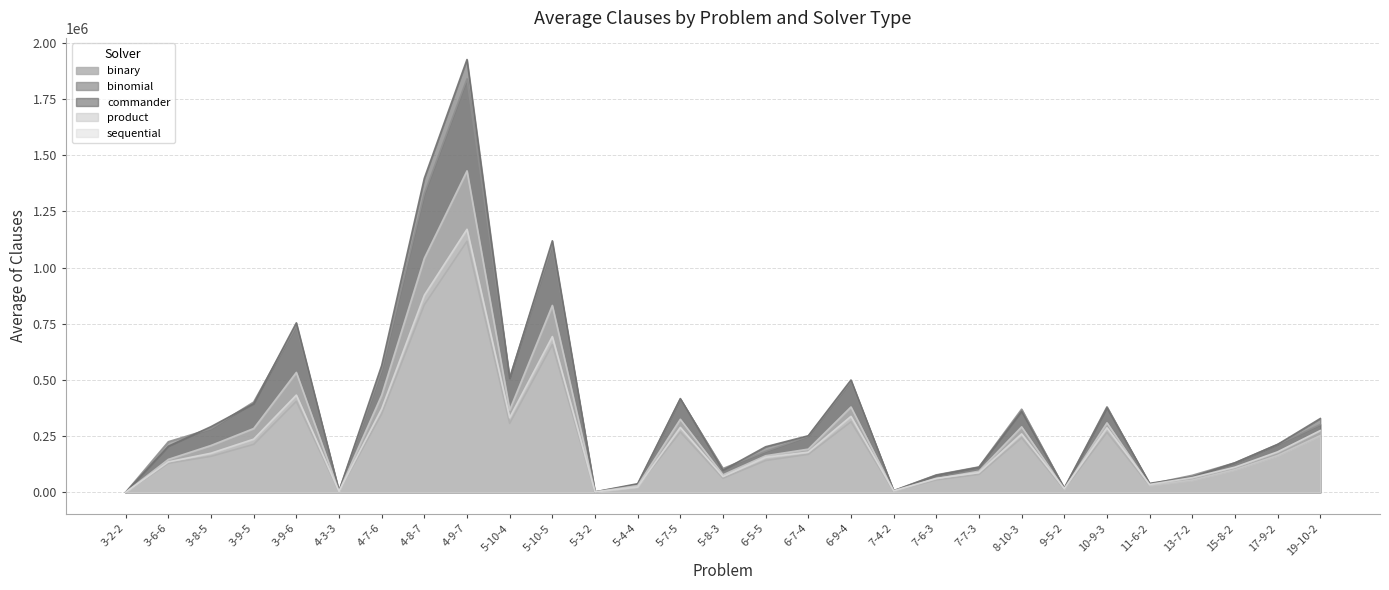

The product series shows 102266 at 7-6-3. True or false?

False